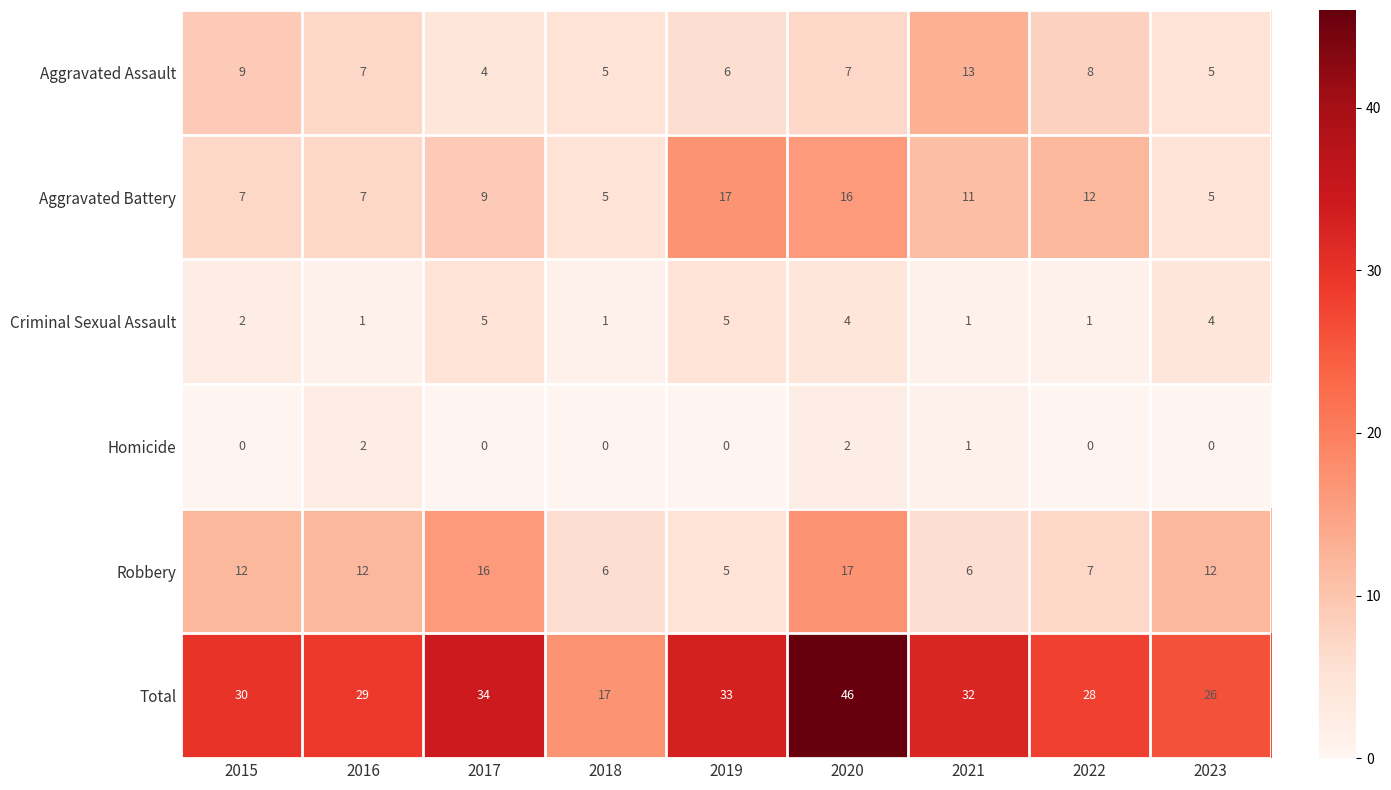

Which series has the largest range (max minus min)?

Total